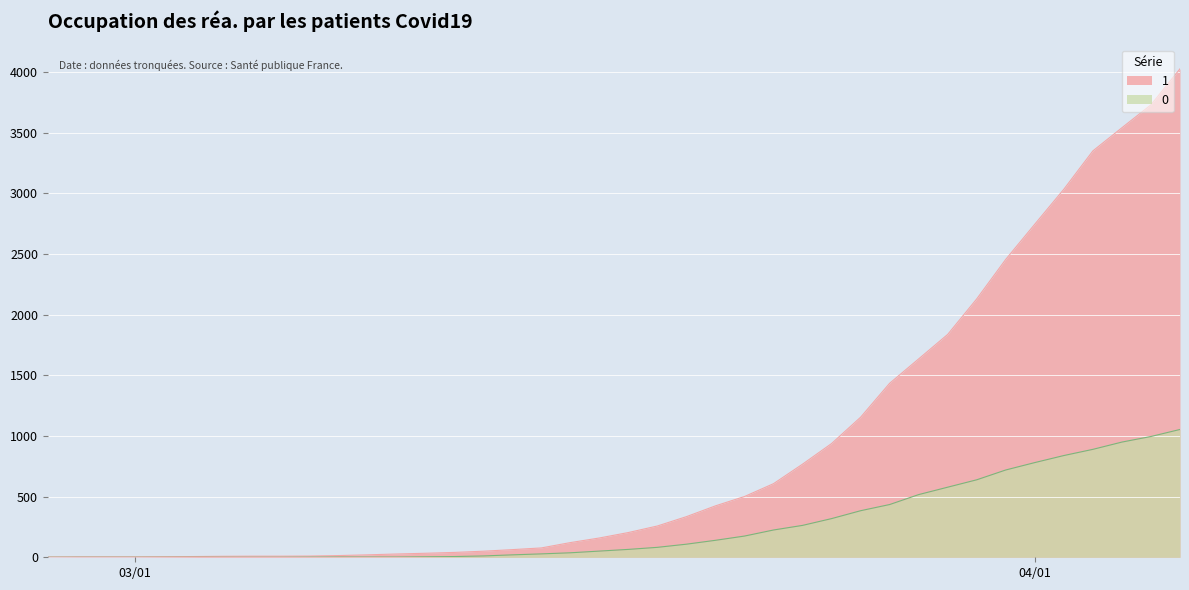

Rank the series by their maximum value, from highest to lowest.

1, 0